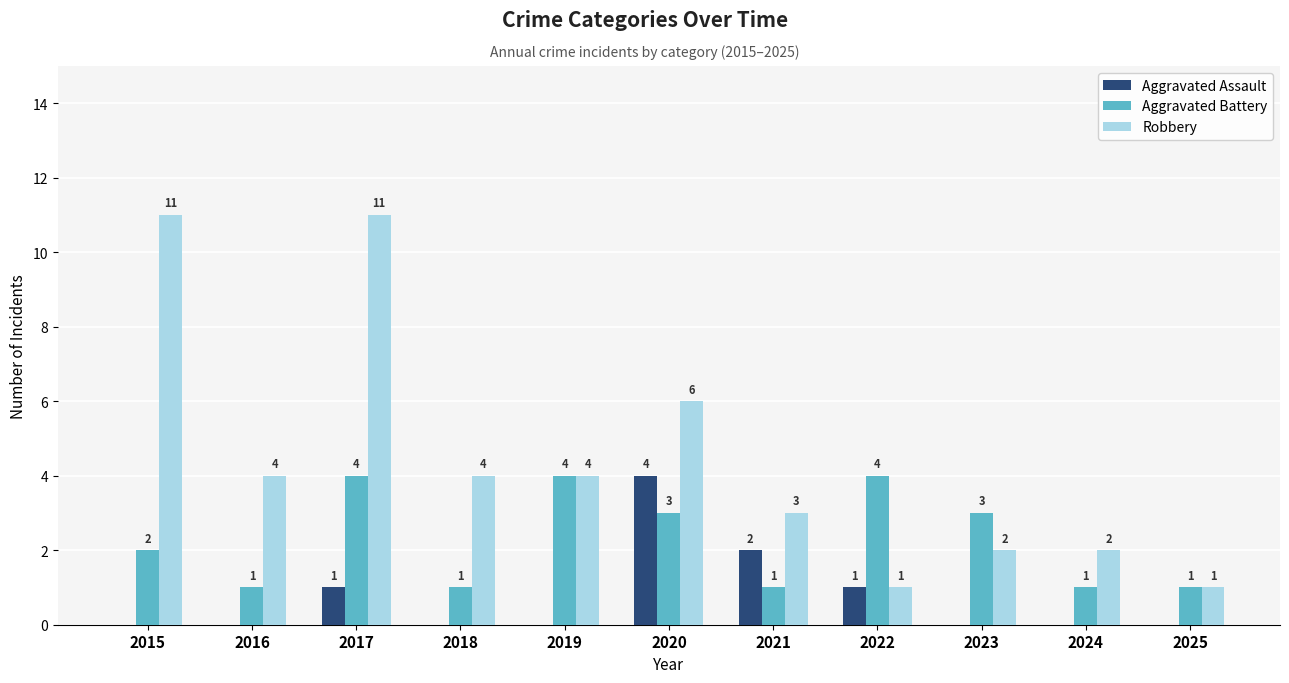

How many Robbery values are between 2 and 6?

7